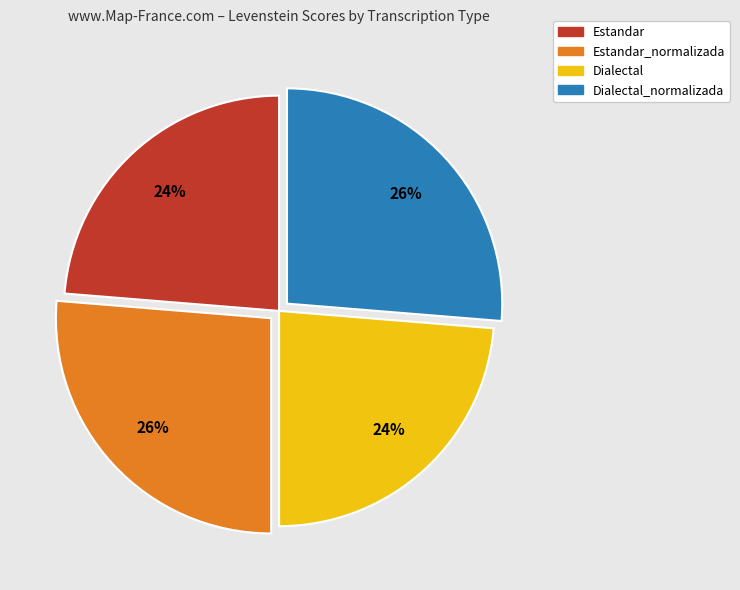

To the nearest percent, what is the average slice percentage?

25%